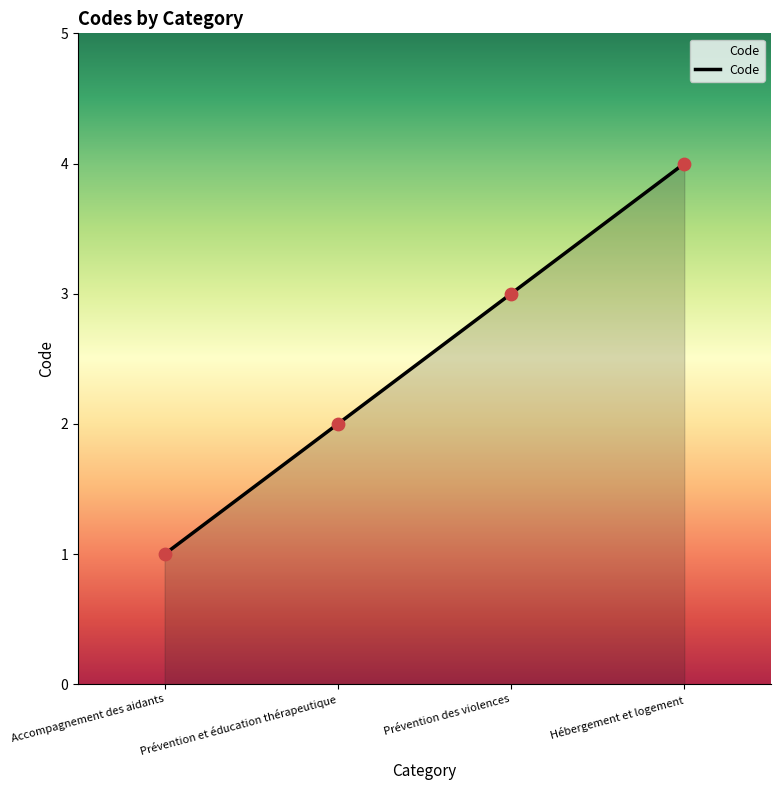

Between Prévention et éducation thérapeutique and Hébergement et logement, which is larger?

Hébergement et logement